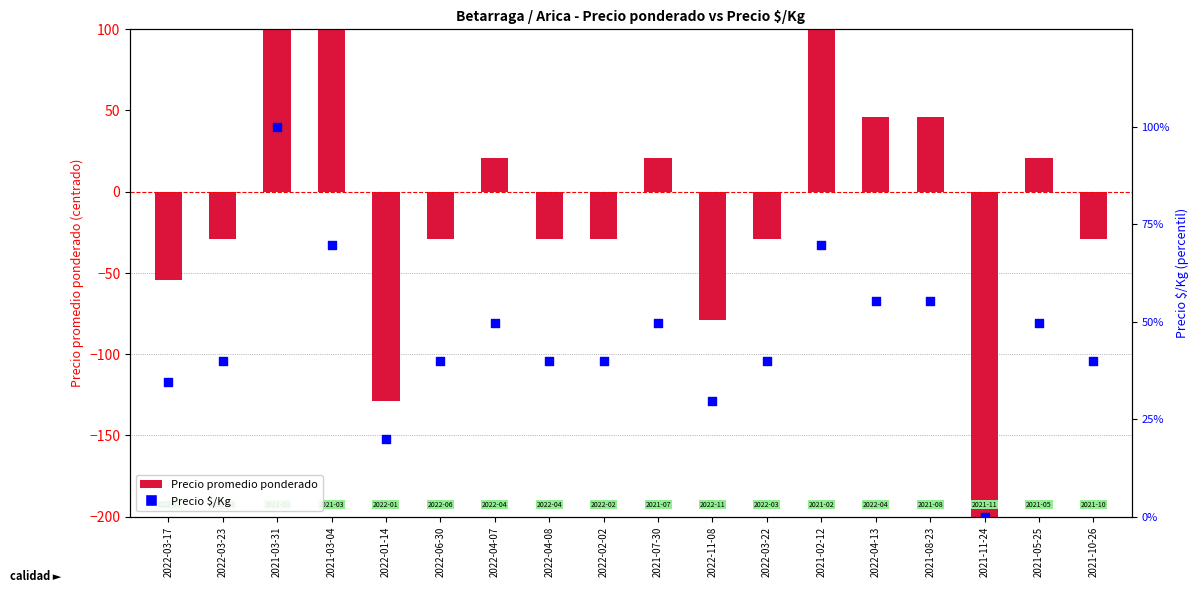

What are all the series names shown in the legend?

Precio promedio ponderado, Precio $/Kg